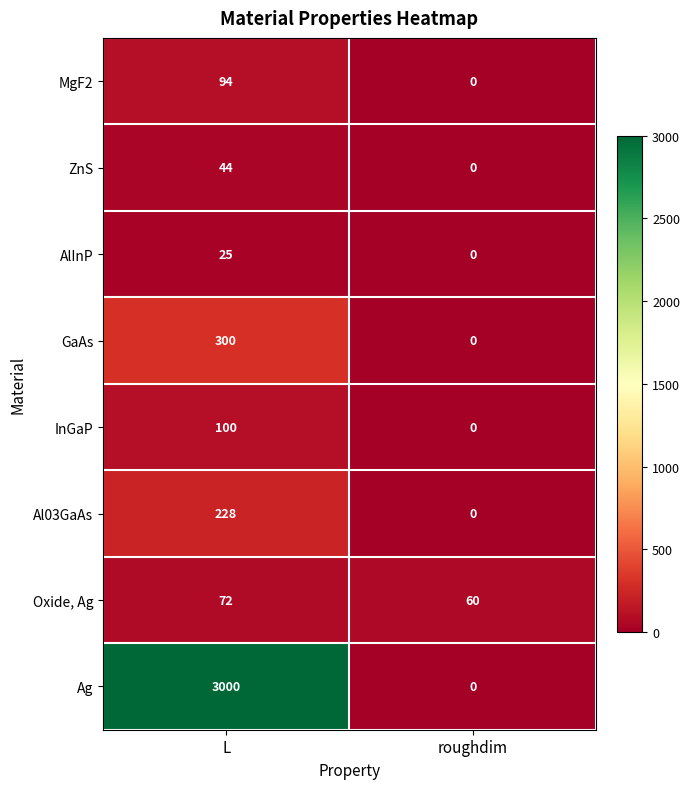

What is the average value of the InGaP series?

50